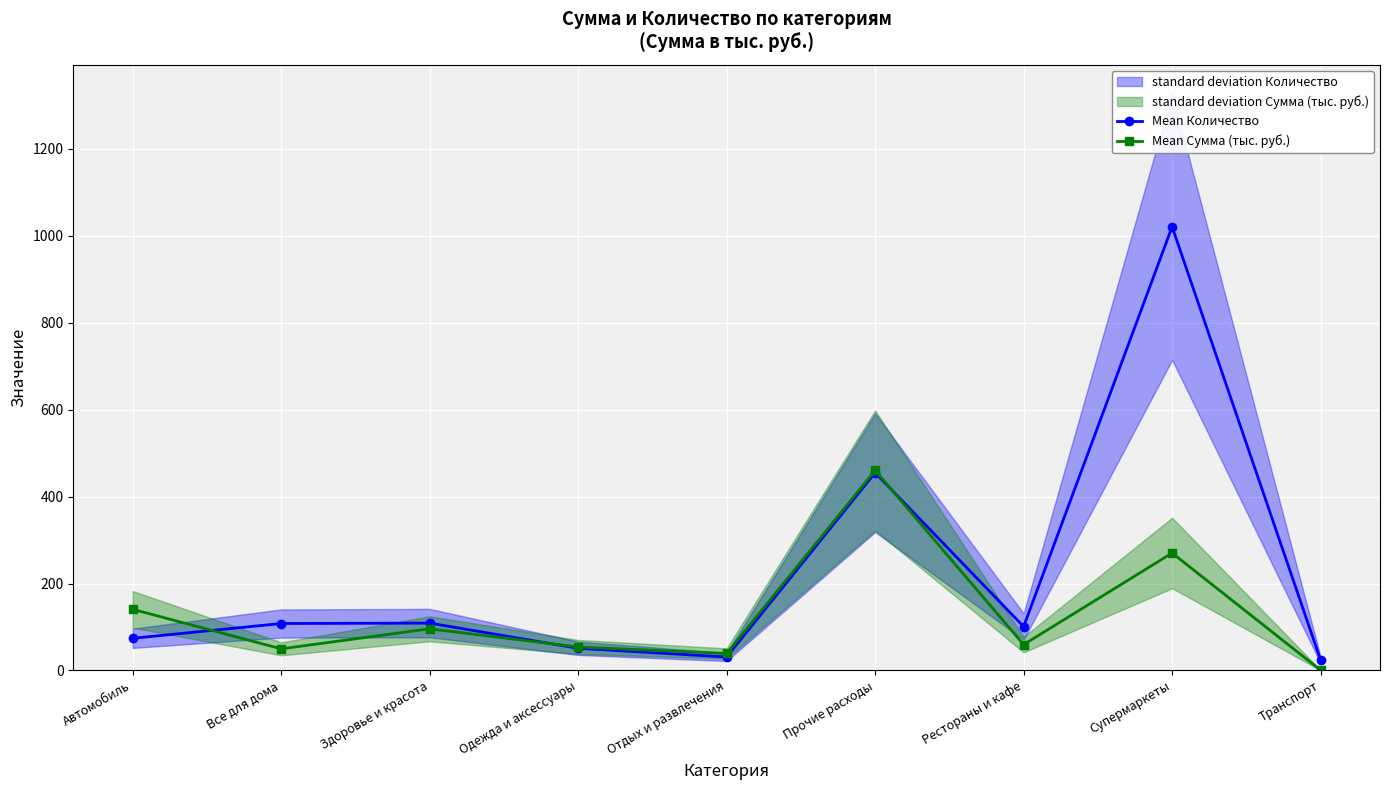

What is the label of the 6th point from the left?

Прочие расходы